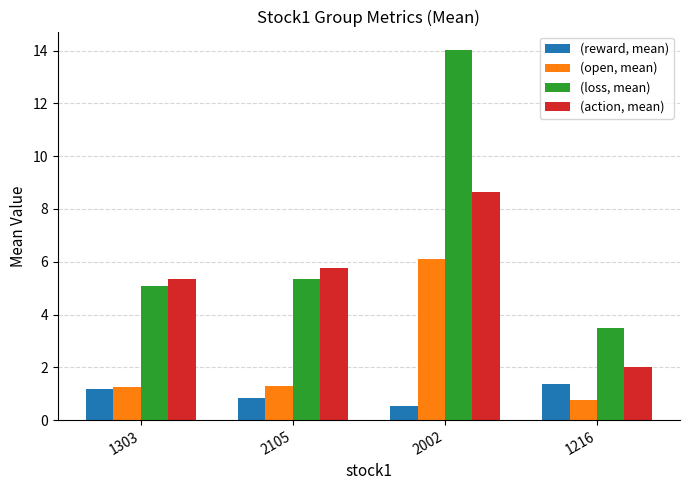

Count the (reward, mean) values in the range 0 to 1.

2